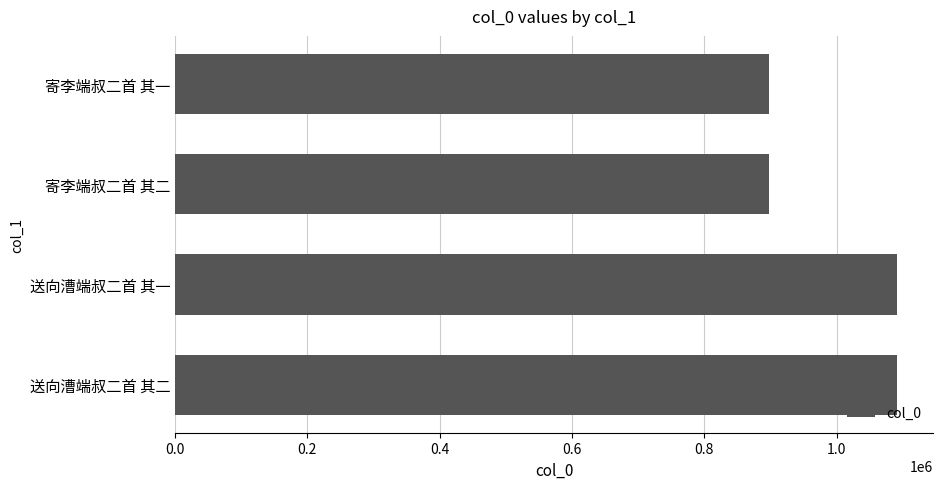

How many series are shown in this chart?

1